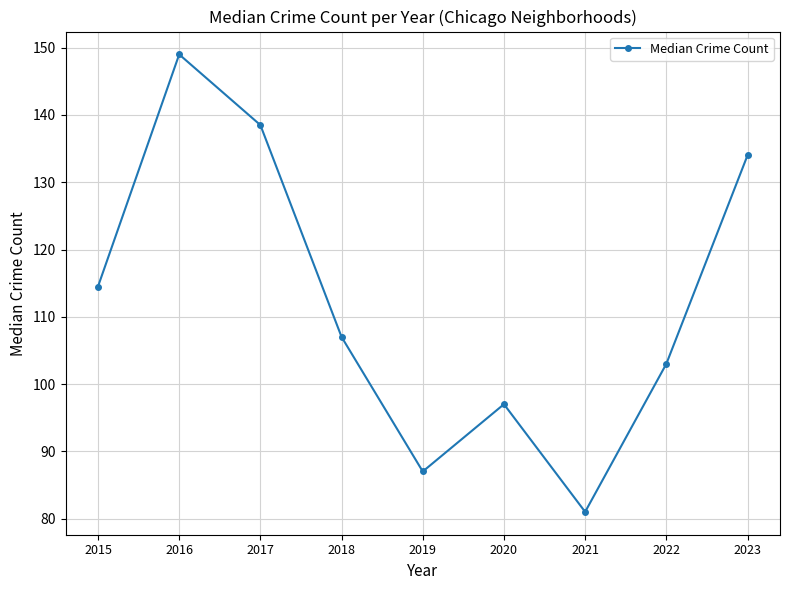

Approximately how many times larger is the value at 2019 compared to 2016?

0.6